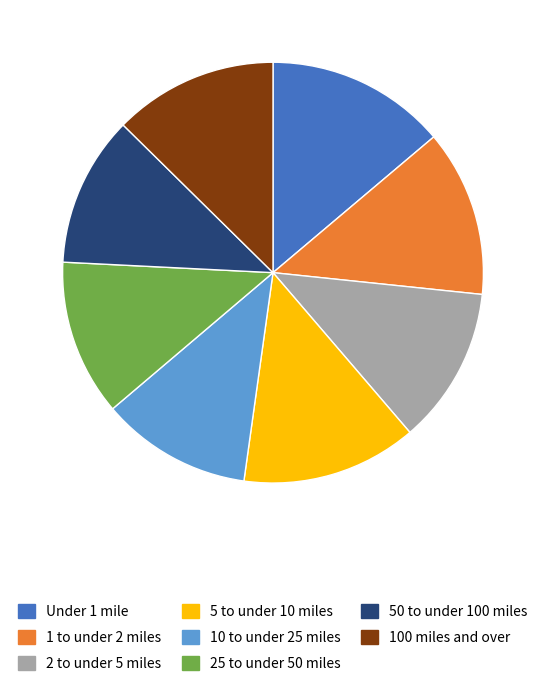

Is it true that 5 to under 10 miles is 13% of the pie?

True